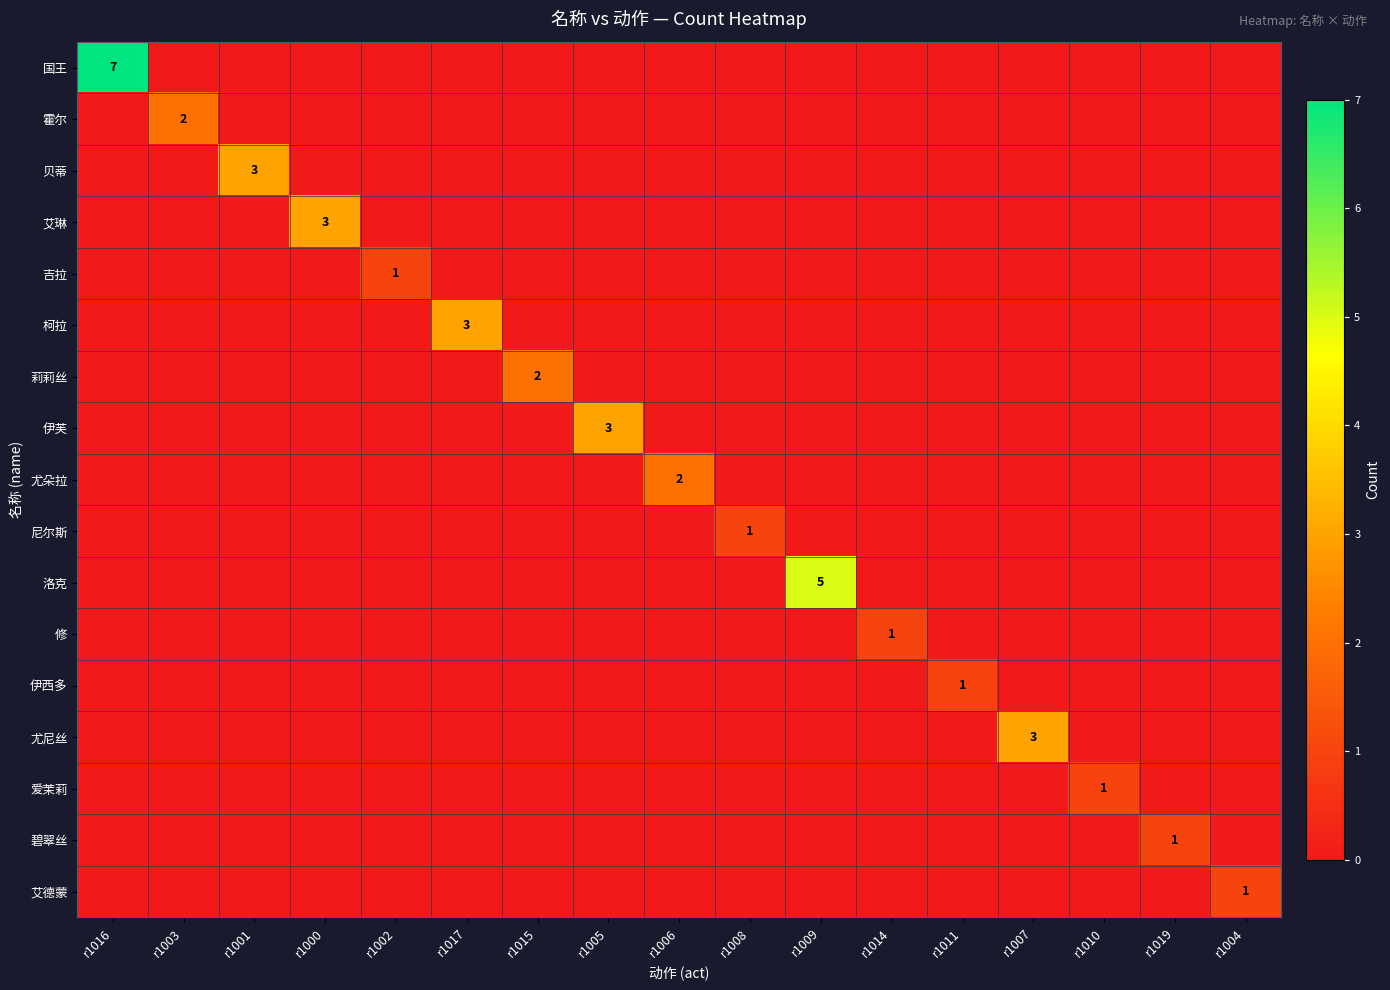

Is it true that 吉拉 equals 1 at r1002?

True